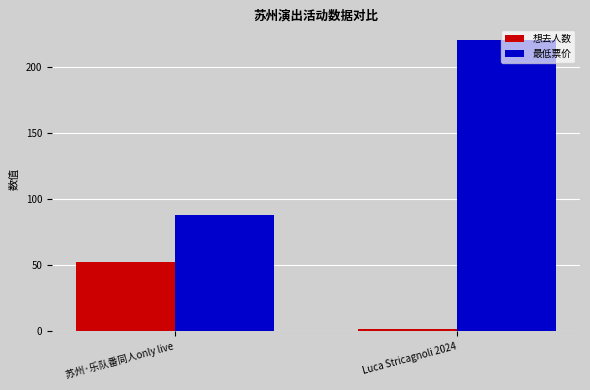

List the series in order of their peak value, highest first.

最低票价, 想去人数